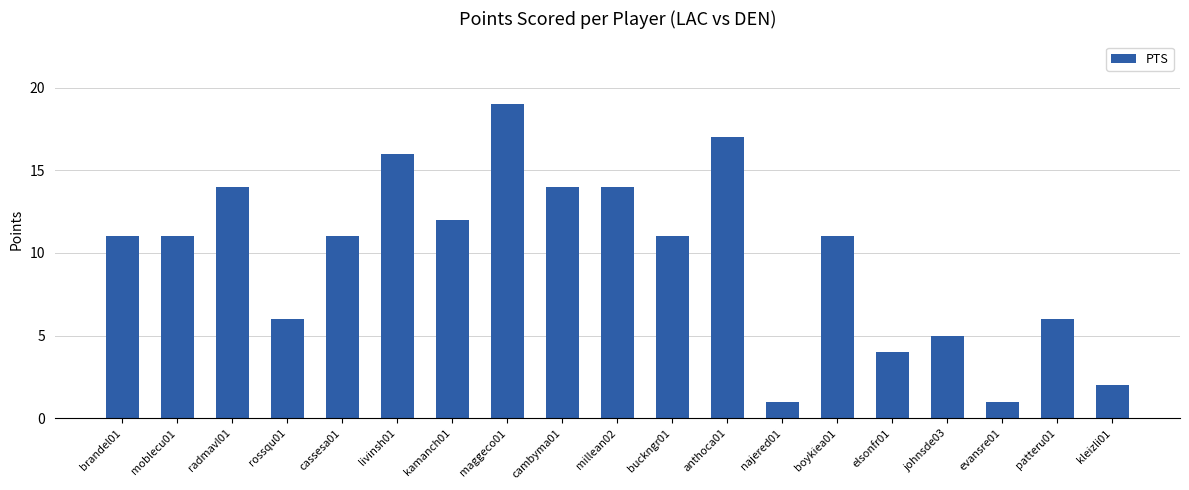

Reading left to right, list all the values displayed in this chart.

11	11	14	6	11	16	12	19	14	14	11	17	1	11	4	5	1	6	2